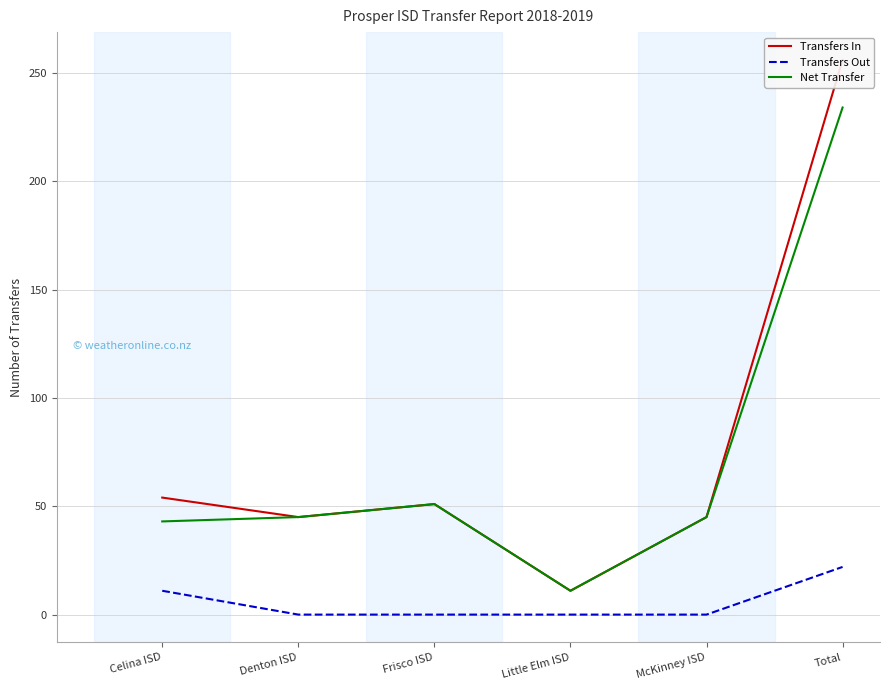

How many lines are shown in the chart?

3